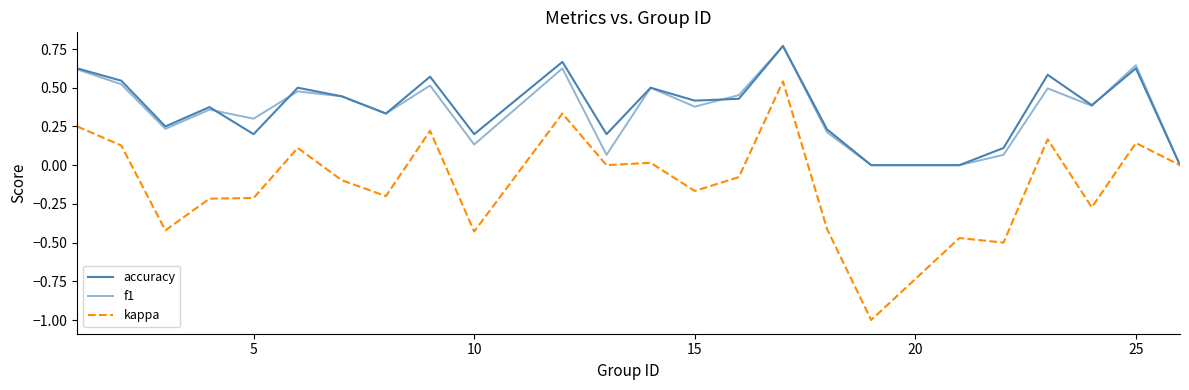

Which series has the largest total across all categories?

accuracy